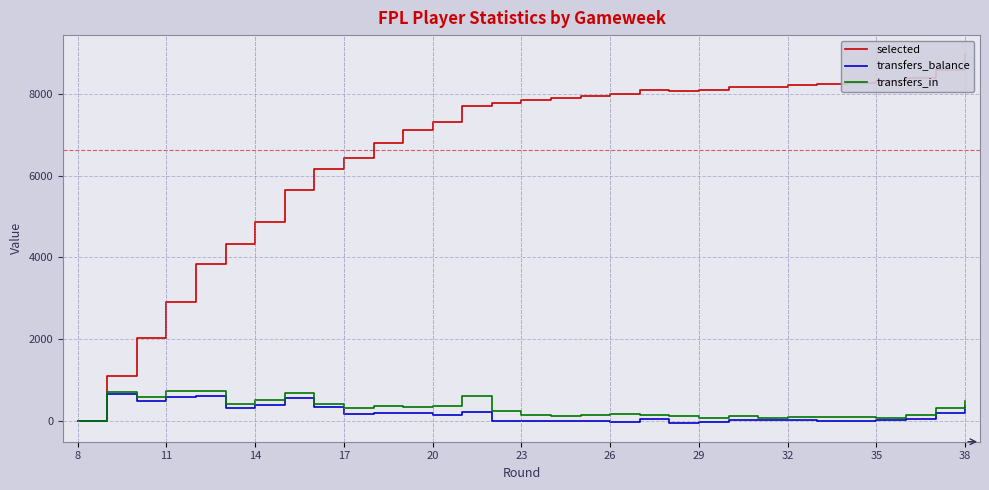

The selected series shows 14446 at 35. True or false?

False